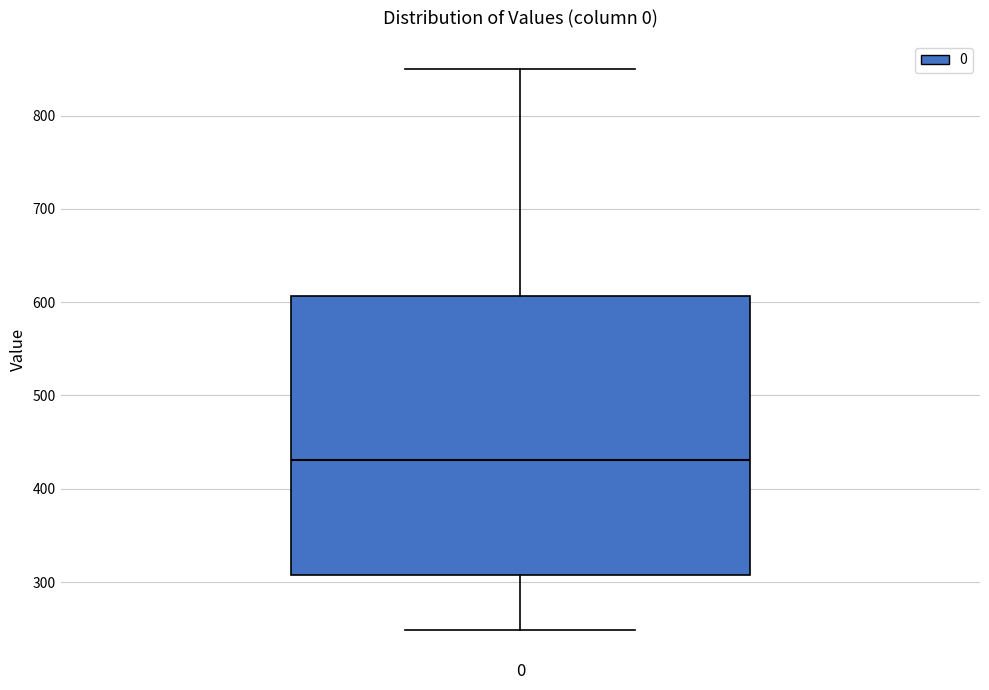

Read this box plot against the y-axis: the position of the median line, the range covered by the box, and the ends of both whiskers. The values are not printed on the chart, so give them approximately, as read against the axis.

median 430, box 310 to 610, whiskers 250 to 850